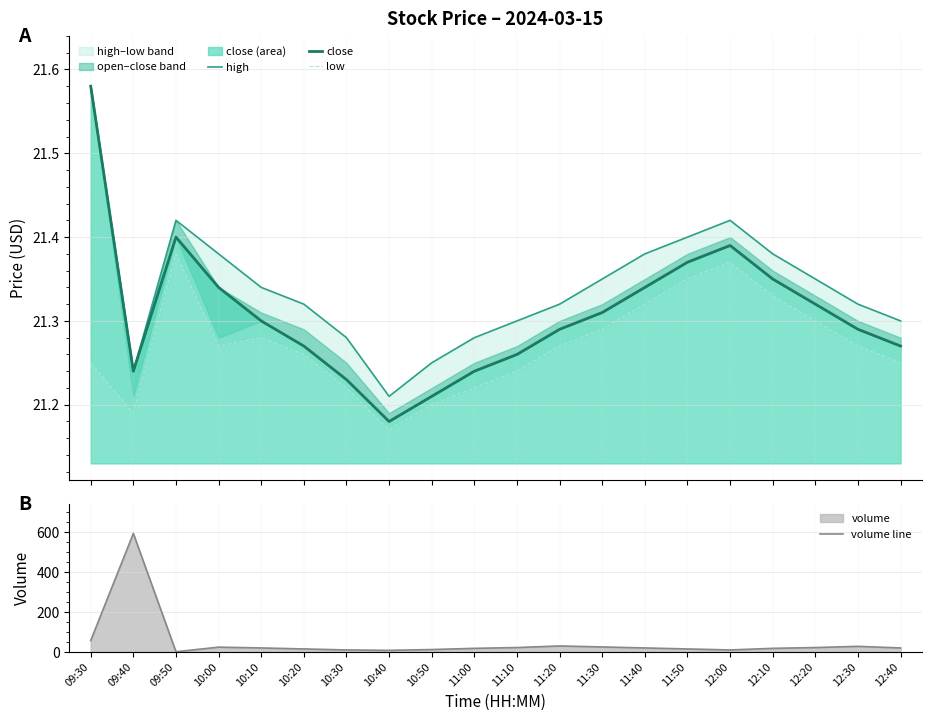

Rank the categories by high value from highest to lowest.

09:30, 09:50, 12:00, 11:50, 10:00, 11:40, 12:10, 11:30, 12:20, 10:10, 10:20, 11:20, 12:30, 11:10, 12:40, 10:30, 11:00, 10:50, 09:40, 10:40